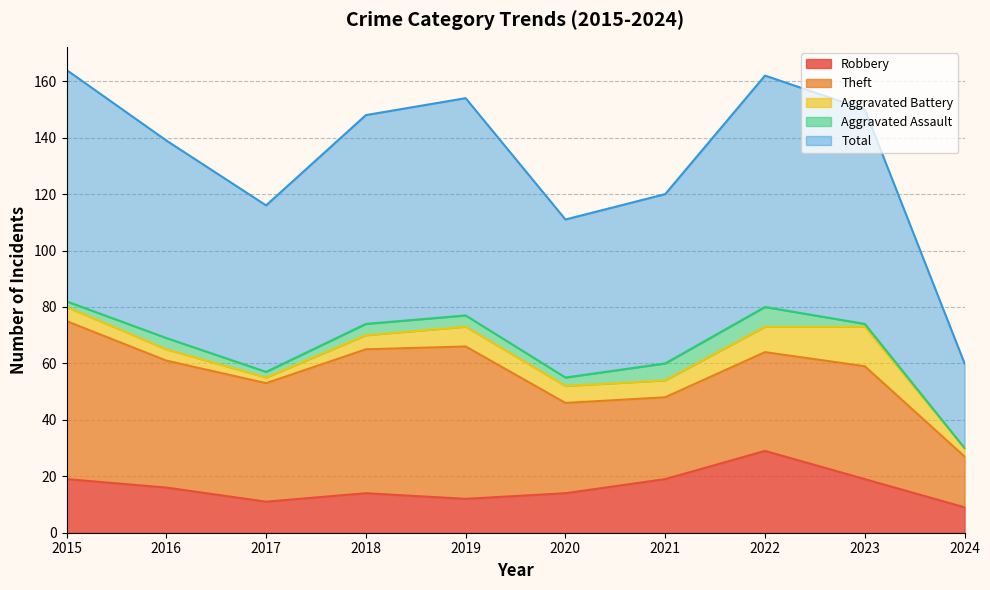

Which series has the widest spread of values?

Total